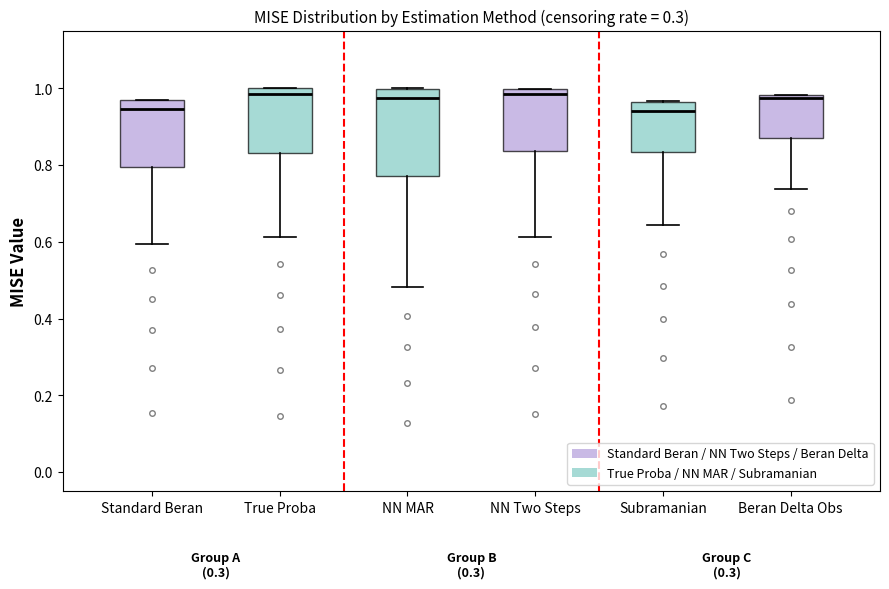

Where does the lower whisker of the box for NN MAR end on the y-axis? The values are not printed on the chart, so give them approximately, as read against the axis.

0.48